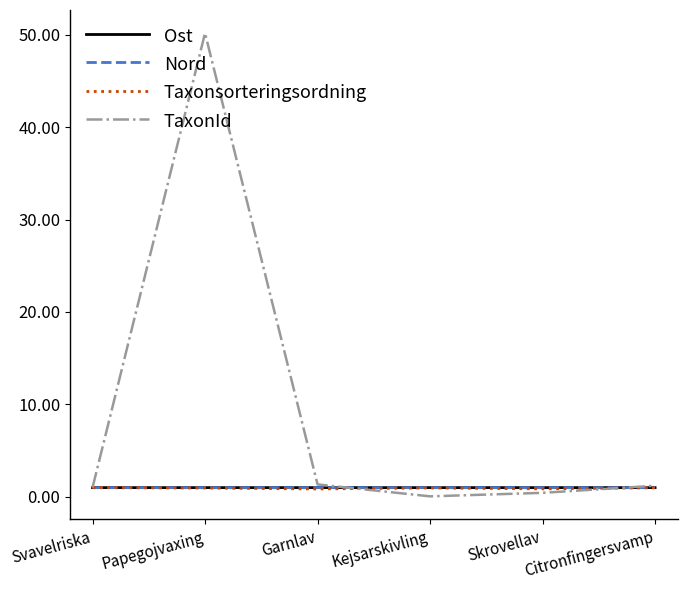

What is the difference between the maximum and minimum values in the Taxonsorteringsordning series?

0.1